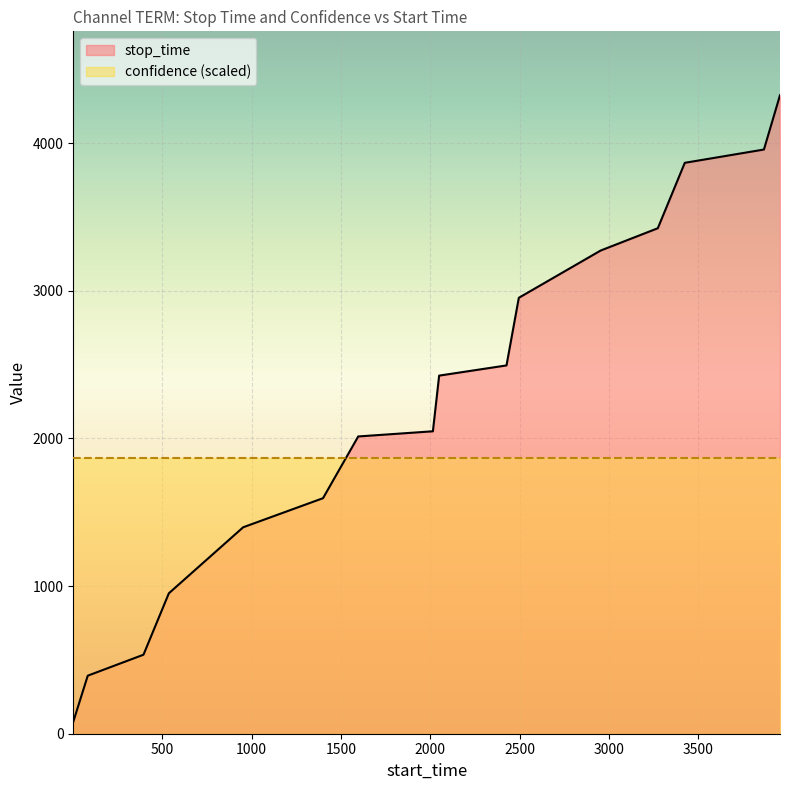

What is the sum of the values at 2495 and 3424?

6818